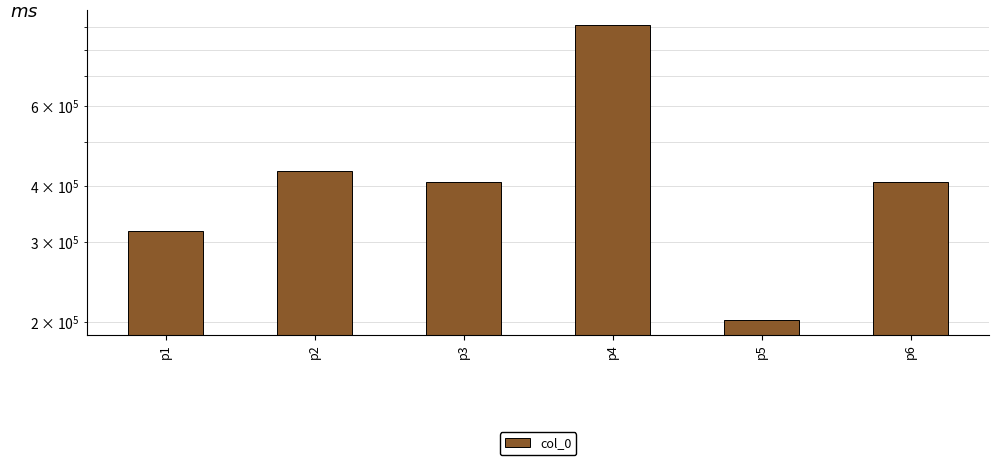

List the labels in order of value, largest first.

p4, p2, p6, p3, p1, p5